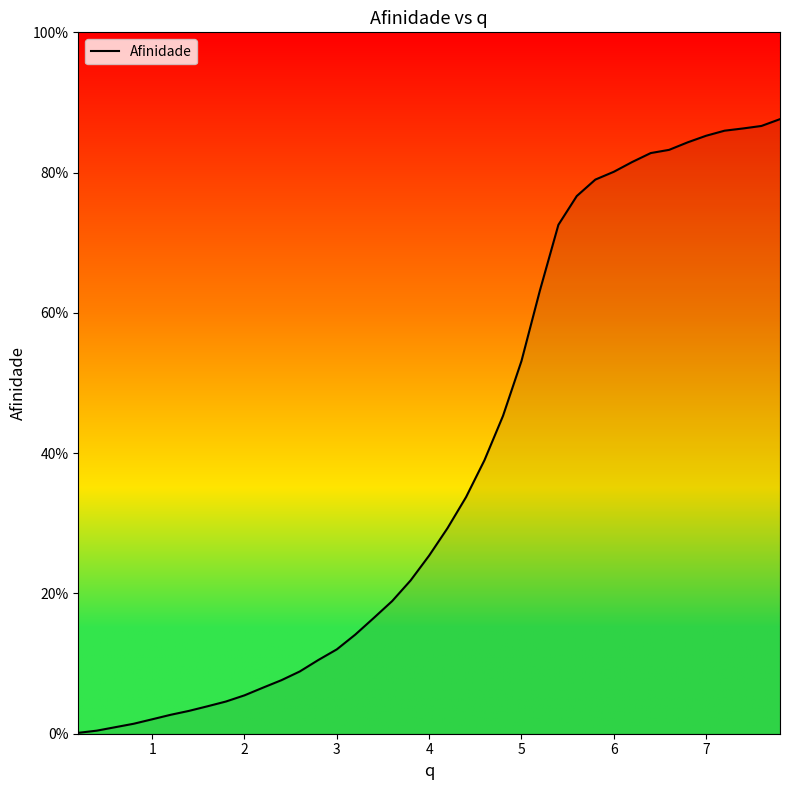

Is this an area chart (filled region under the line)?

Yes